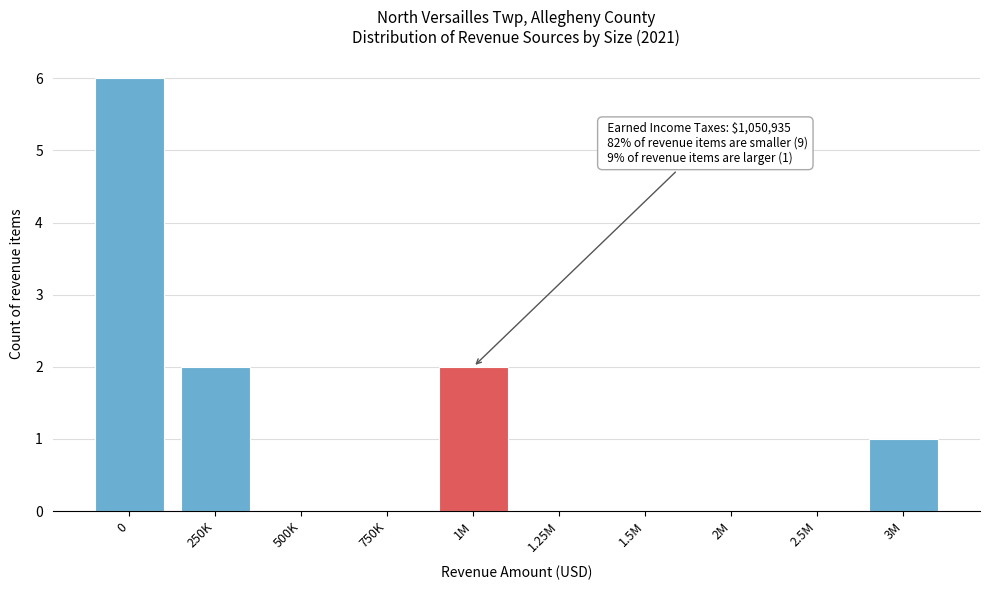

Reading right to left, transcribe all the data shown in this chart.

3M=1	2.5M=0	2M=0	1.5M=0	1.25M=0	1M=2	750K=0	500K=0	250K=2	0=6